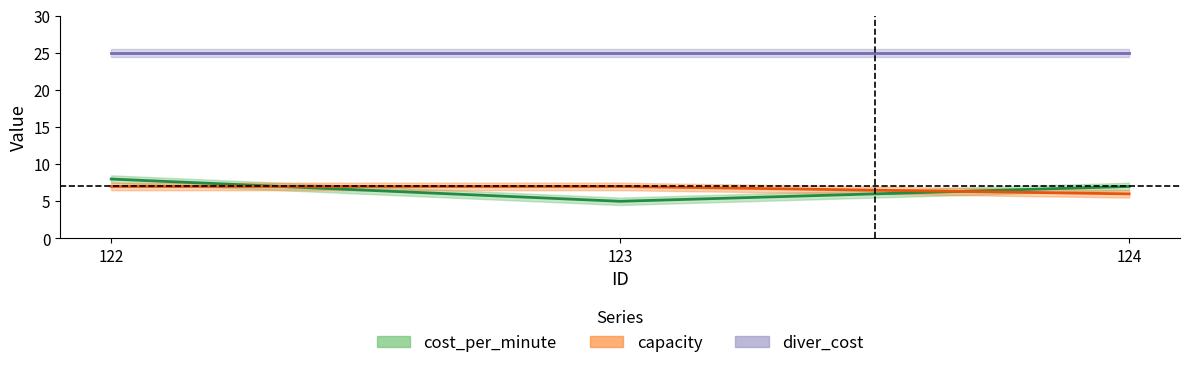

Is the value of capacity at 124 greater than the value of cost_per_minute at 123?

Yes